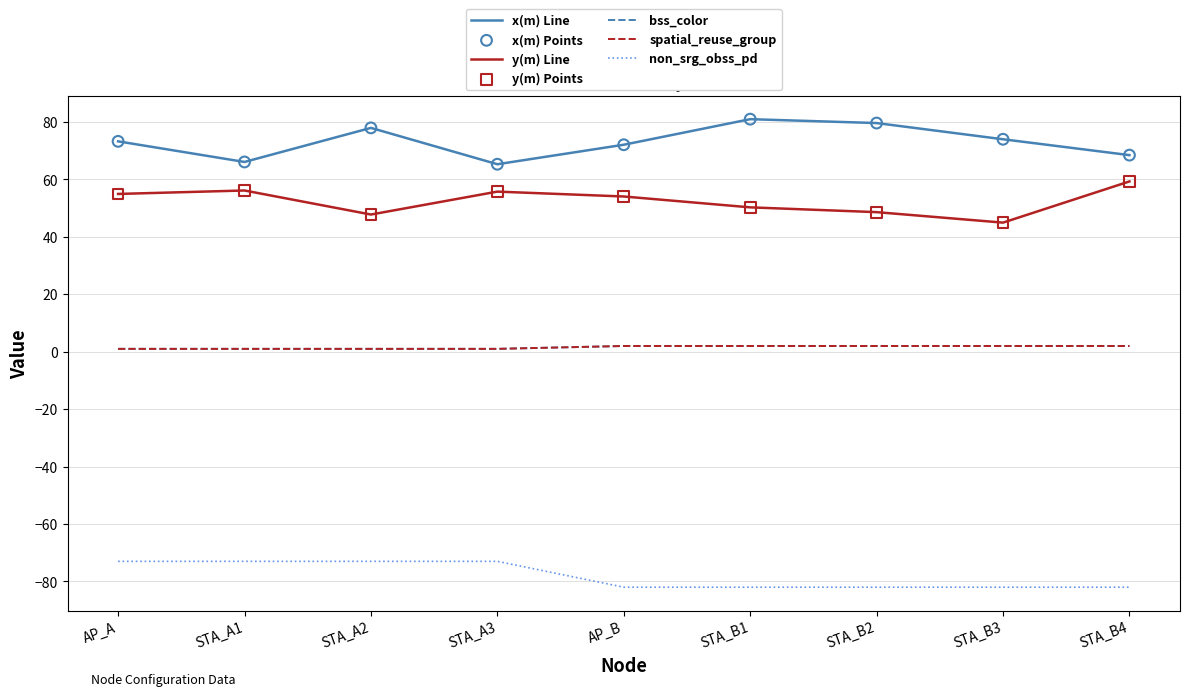

Is the value of spatial_reuse_group at AP_B greater than the value of bss_color at AP_A?

Yes